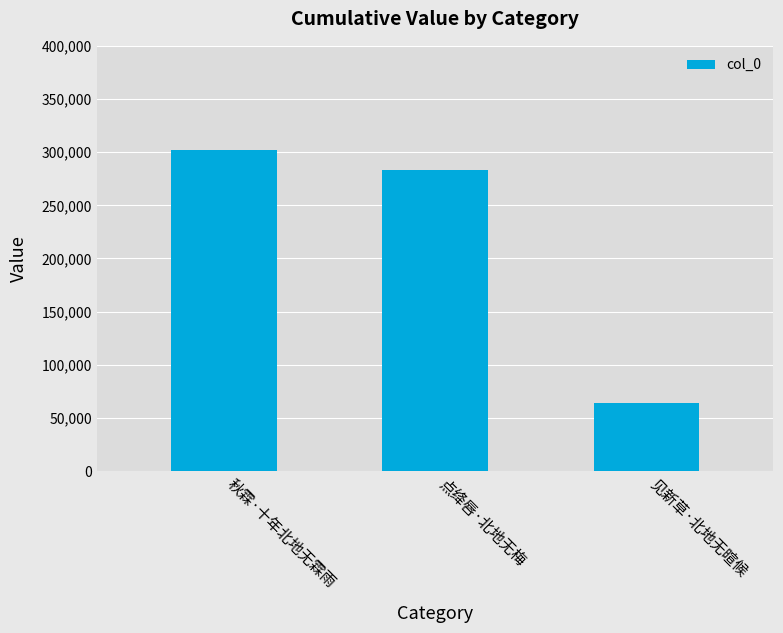

What is the greatest value displayed?

302394